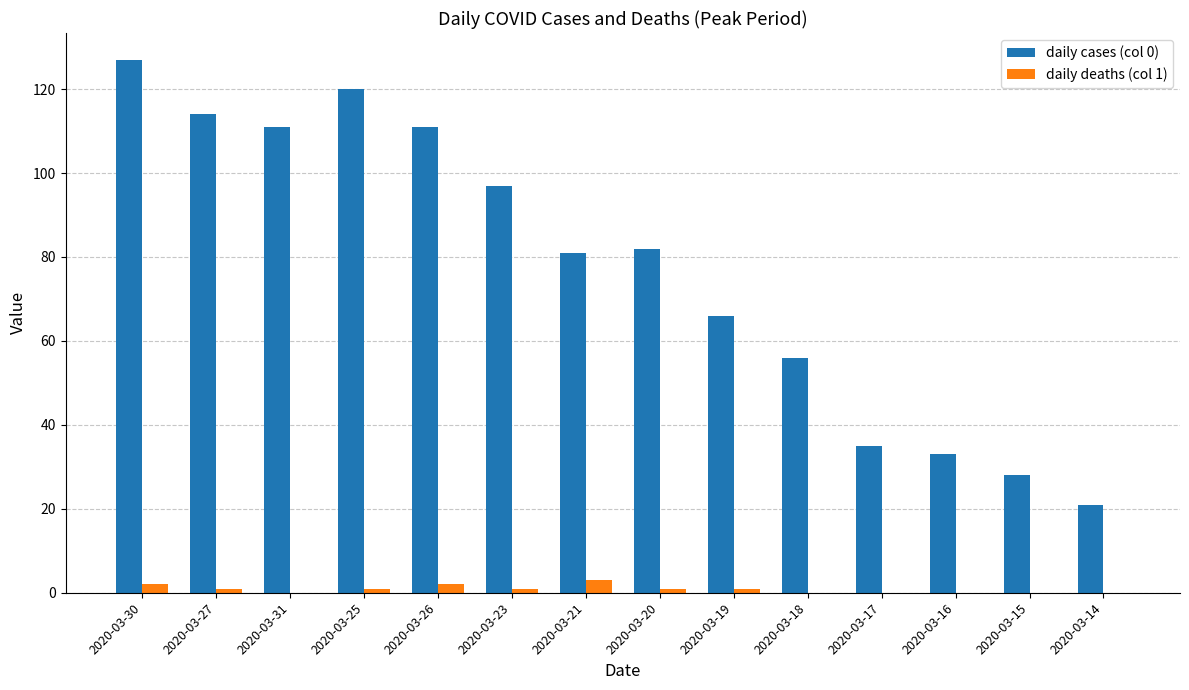

Which series has the largest range (max minus min)?

daily cases (col 0)